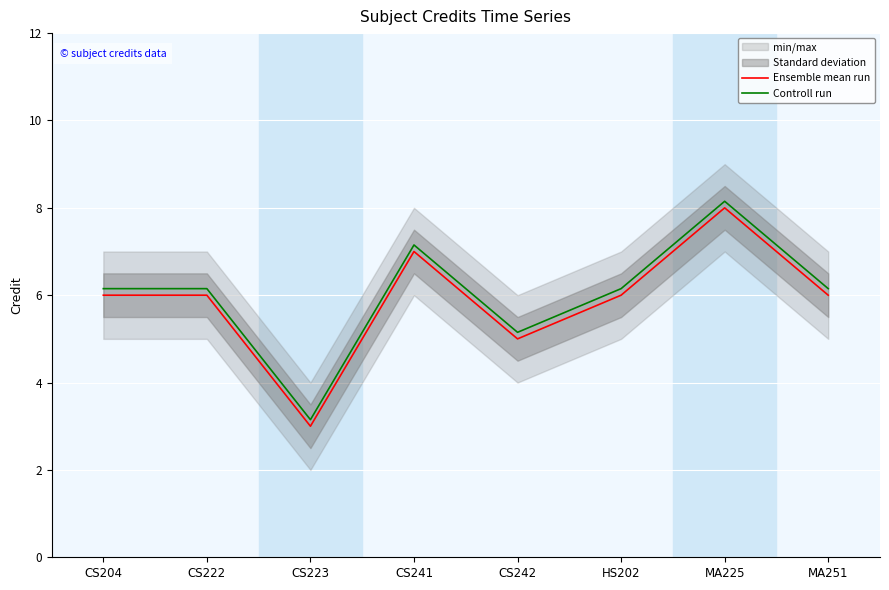

List the labels in order of Ensemble mean run value, smallest first.

CS223, CS242, CS204, CS222, HS202, MA251, CS241, MA225